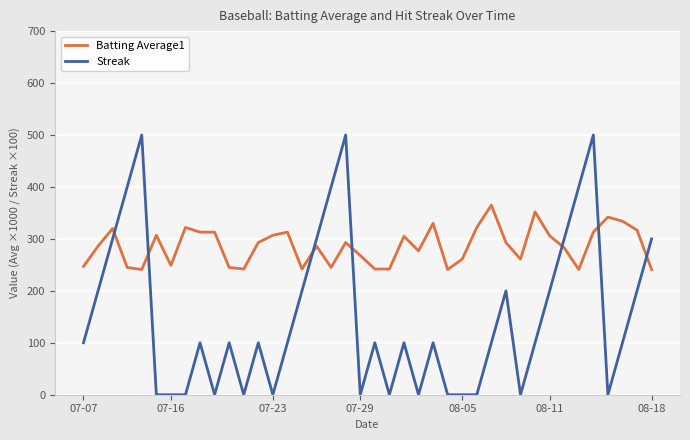

List the series in order of their peak value, highest first.

Streak, Batting Average1